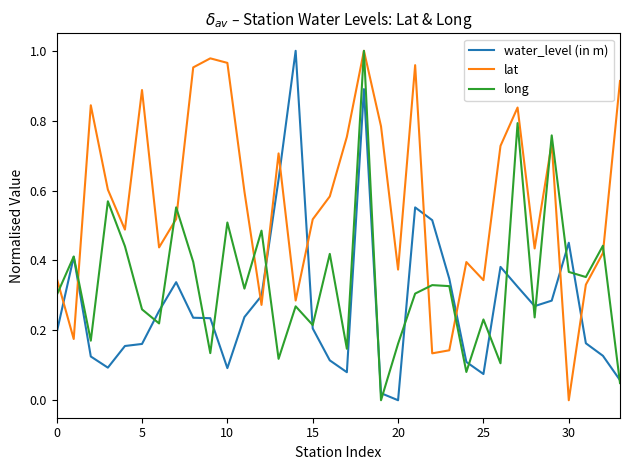

Which series has the largest total across all categories?

lat